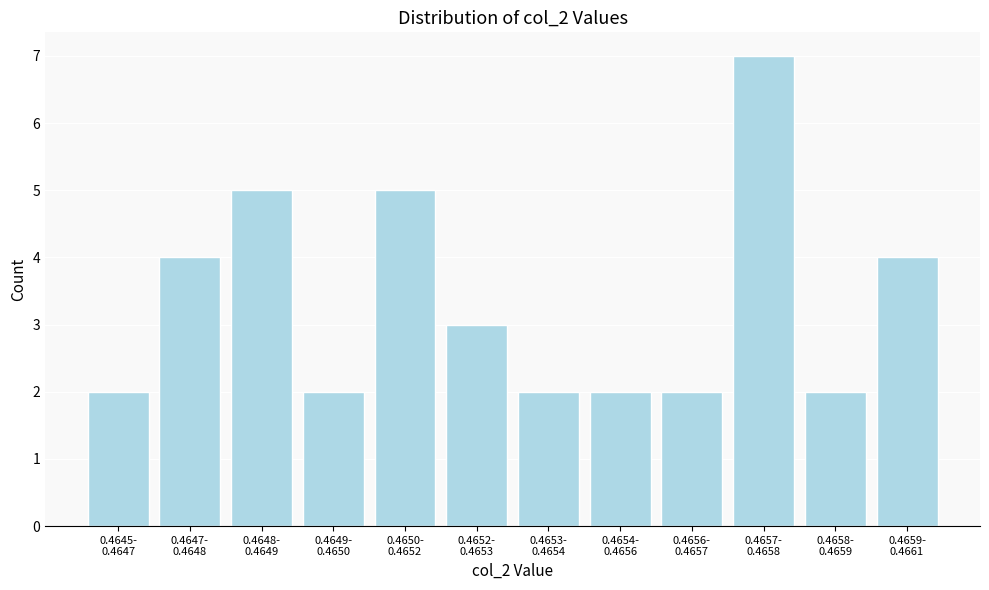

Reading right to left, transcribe all the data shown in this chart.

4	2	7	2	2	2	3	5	2	5	4	2